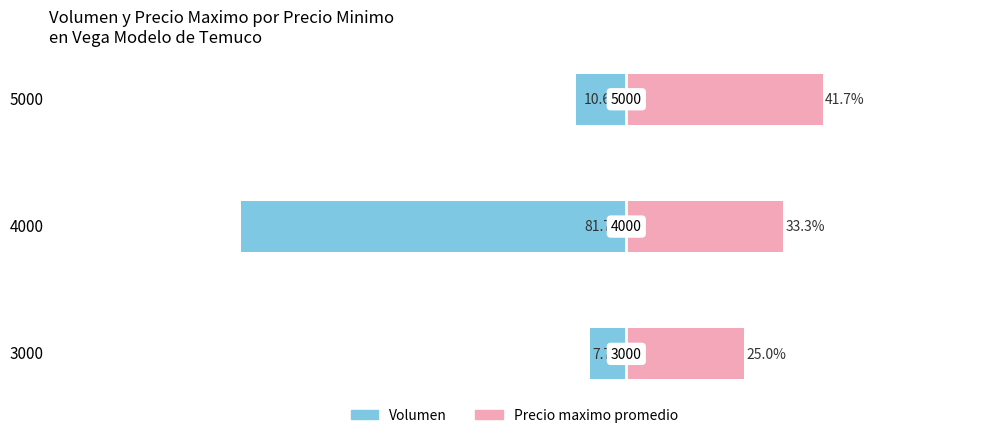

Are the bars grouped side by side (vs. stacked)?

Yes